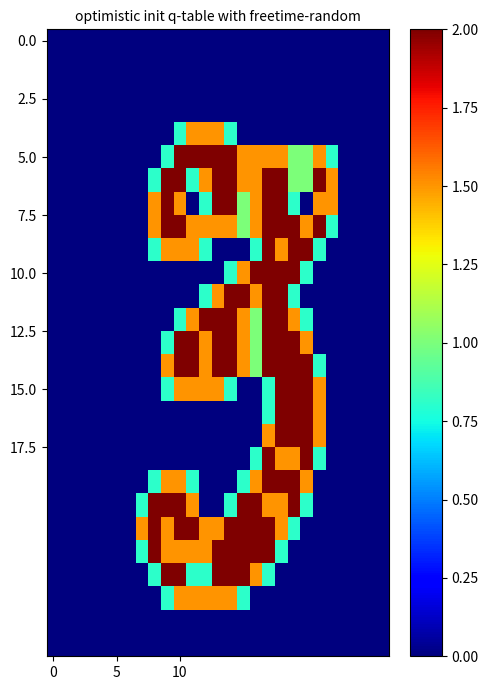

What is the greatest value displayed?

2.0